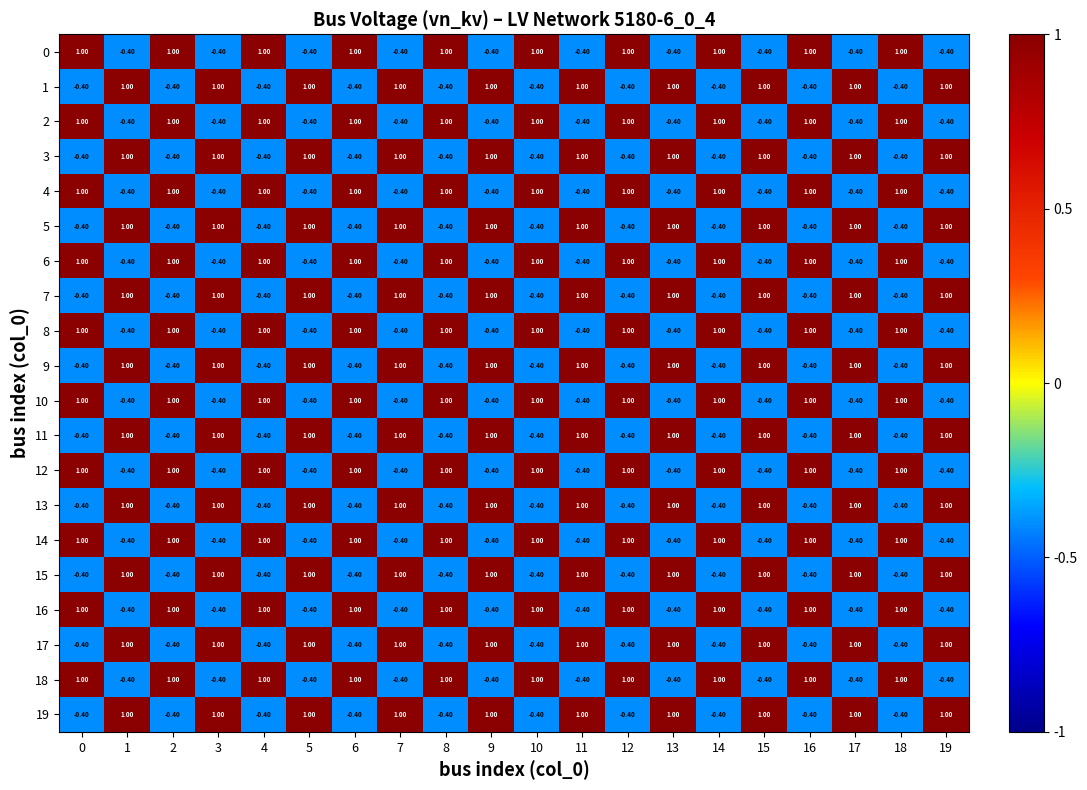

What is the spread (max minus min) of values at 6?

1.4